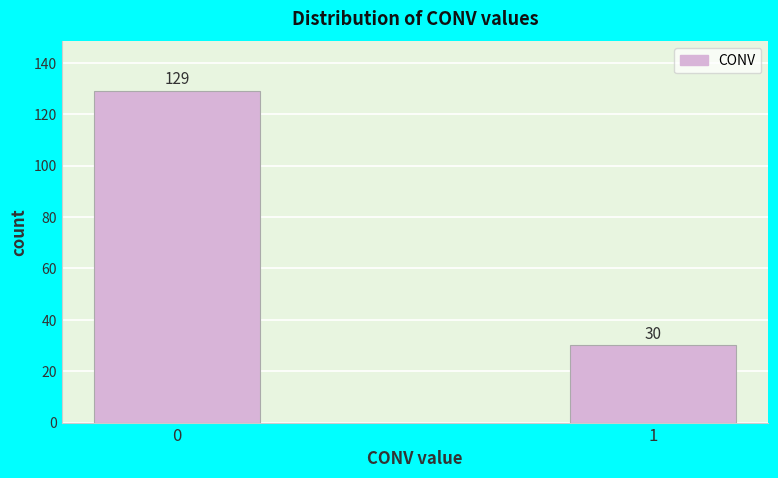

Reading left to right, transcribe all the data shown in this chart.

129	30